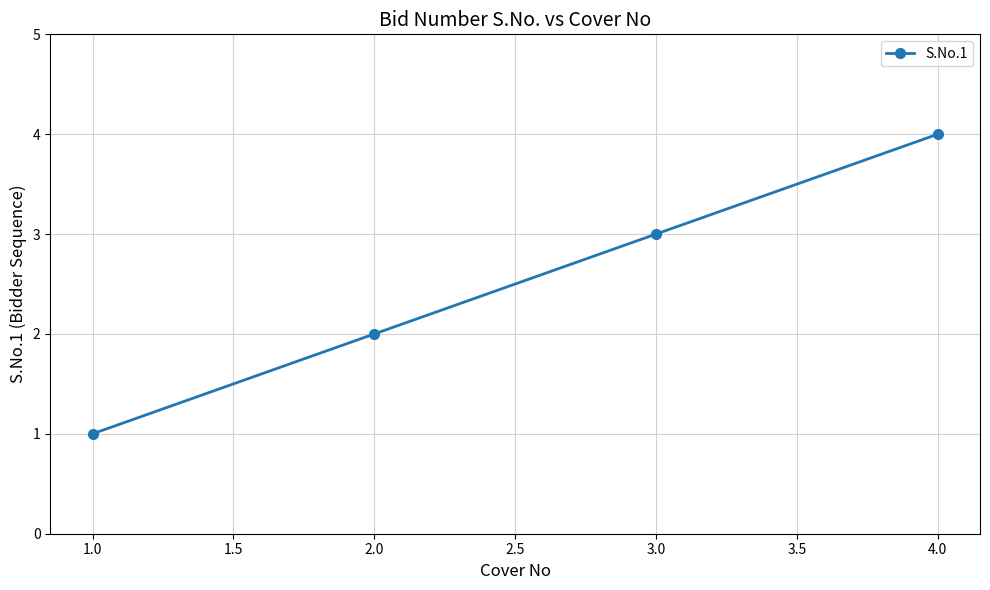

List the labels in order of value, largest first.

4.0, 3.0, 2.0, 1.0